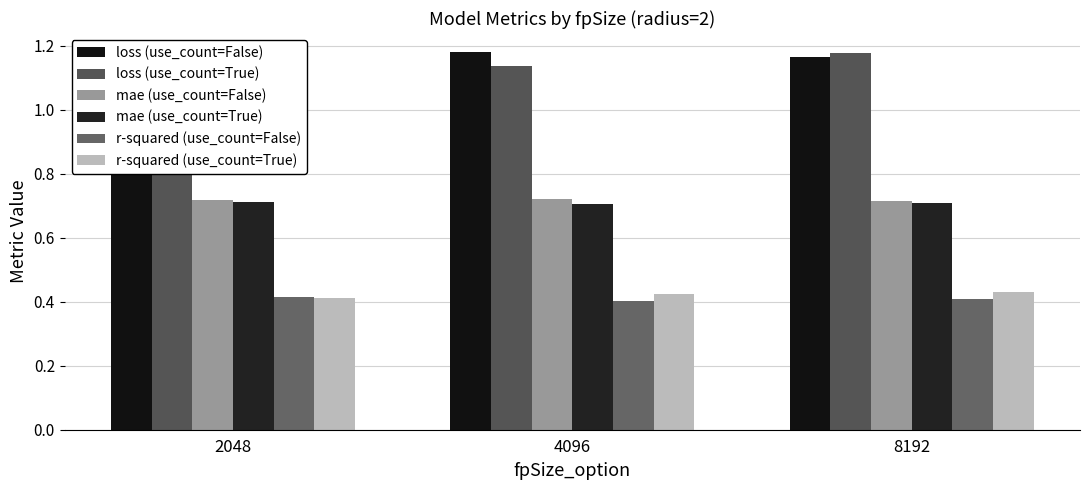

What is the maximum value shown in the chart?

1.2